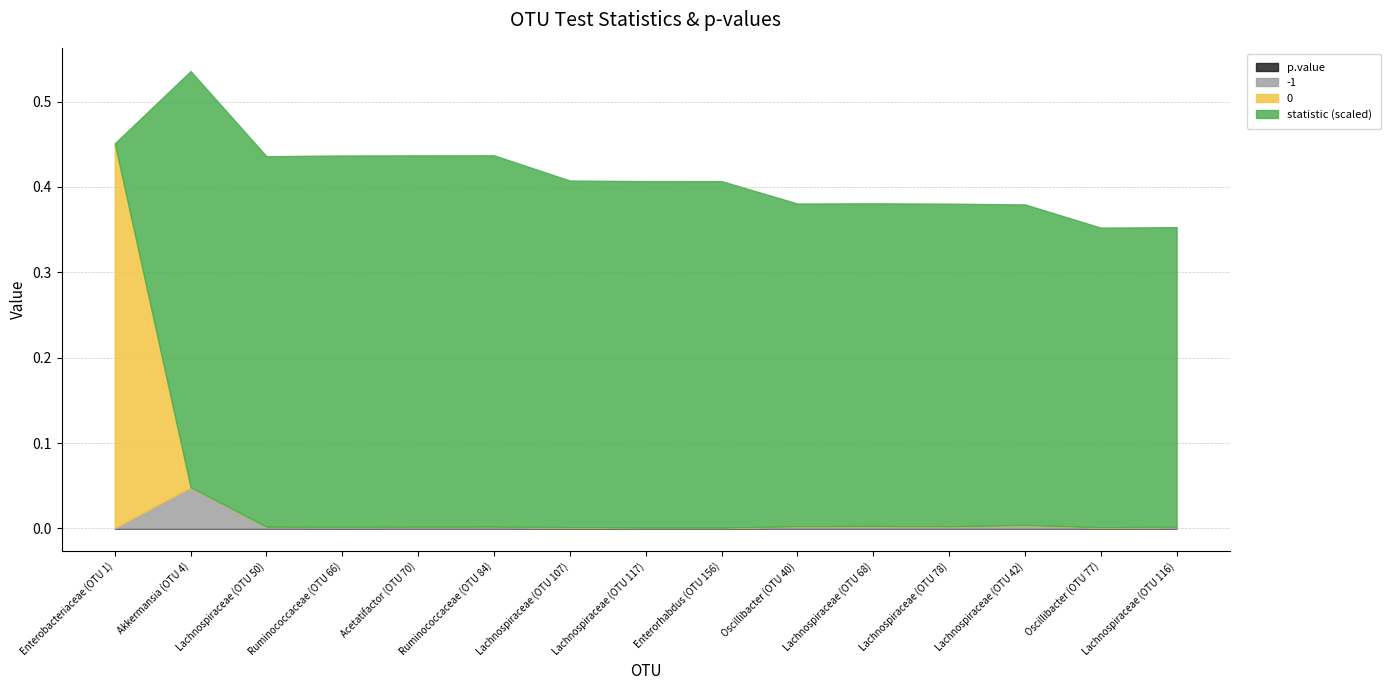

At which category does statistic (scaled) reach its first local valley?

Lachnospiraceae (OTU 50)